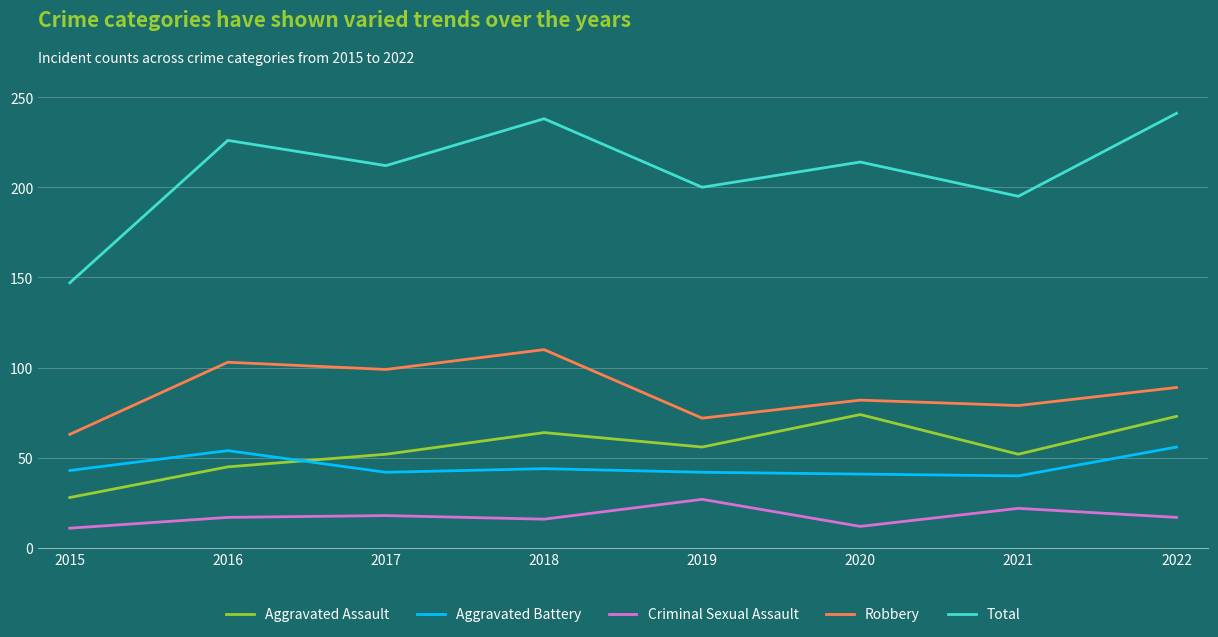

Is it true that Criminal Sexual Assault equals 18 at 2017?

True